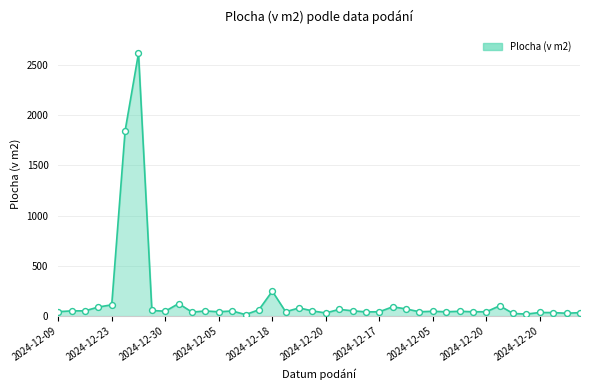

What is the maximum value shown in the chart?

2616.0